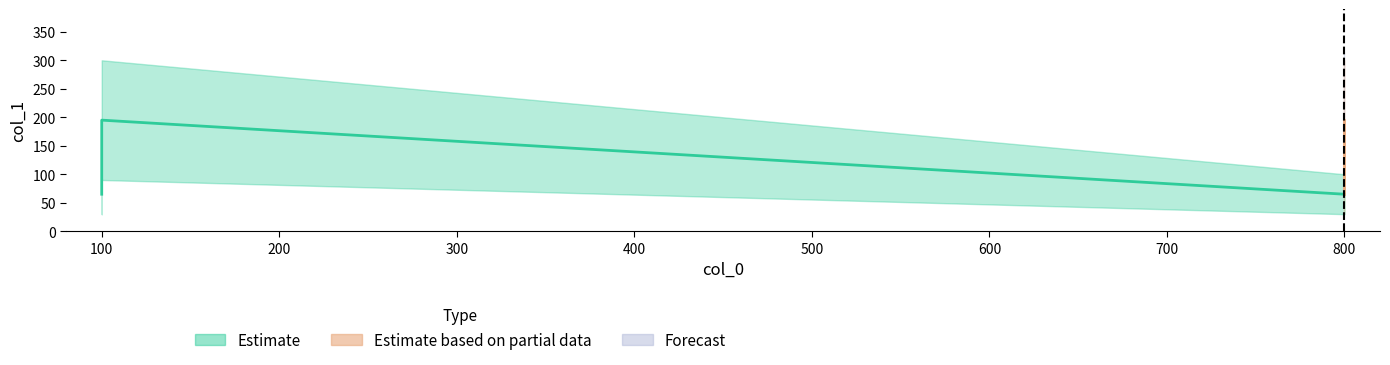

True or false: there are more than 1 points higher than both neighbors.

False